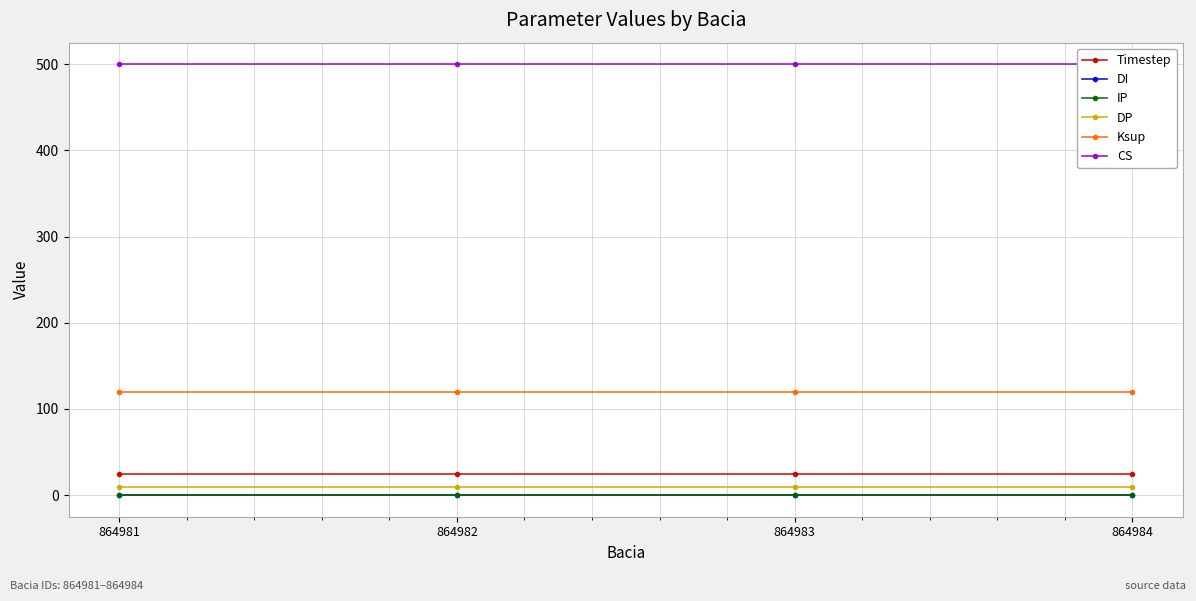

Reading left to right, what are all the values shown in this chart?

Timestep: 24	24	24	24
DI: 0	0	0	0
IP: 0	0	0	0
DP: 10	10	10	10
Ksup: 120	120	120	120
CS: 500	500	500	500